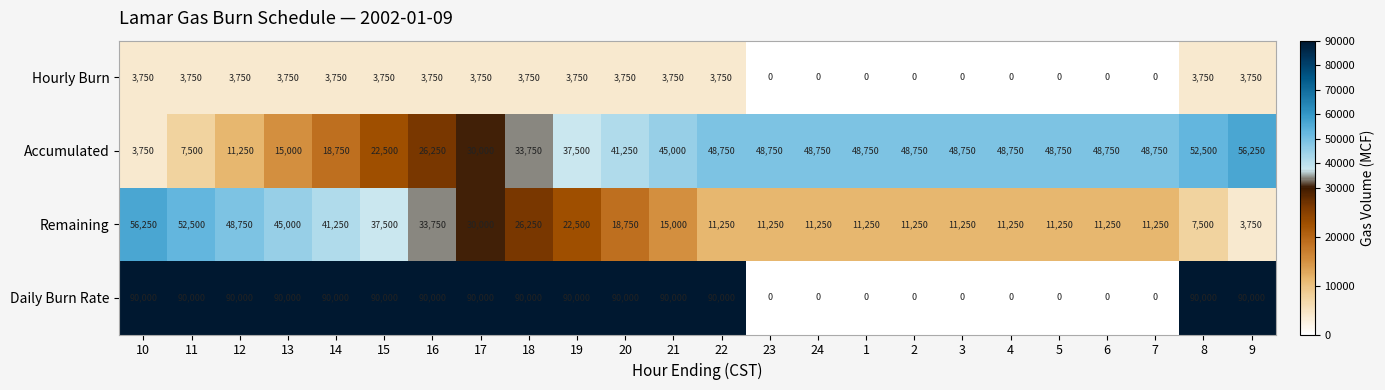

How many categories are shown in the chart?

24